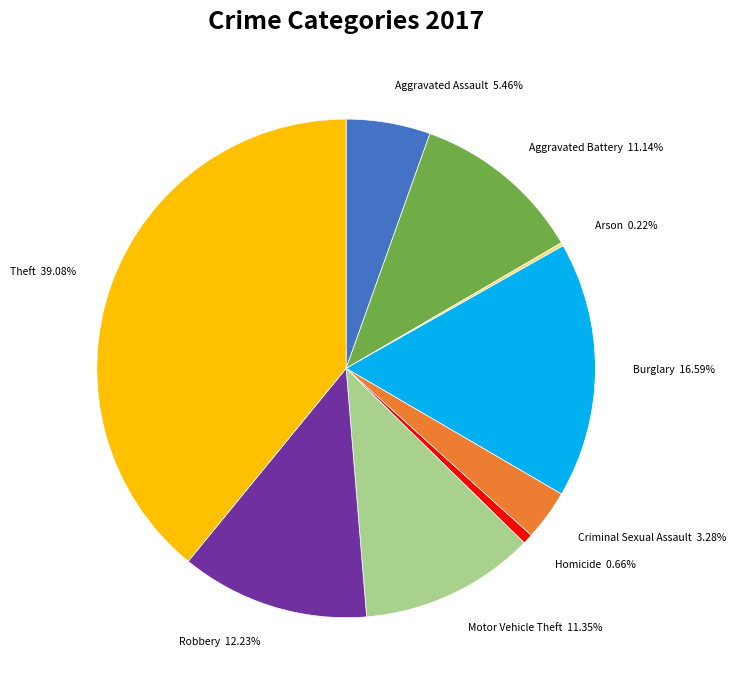

The Burglary slice represents 26% of the pie. True or false?

False